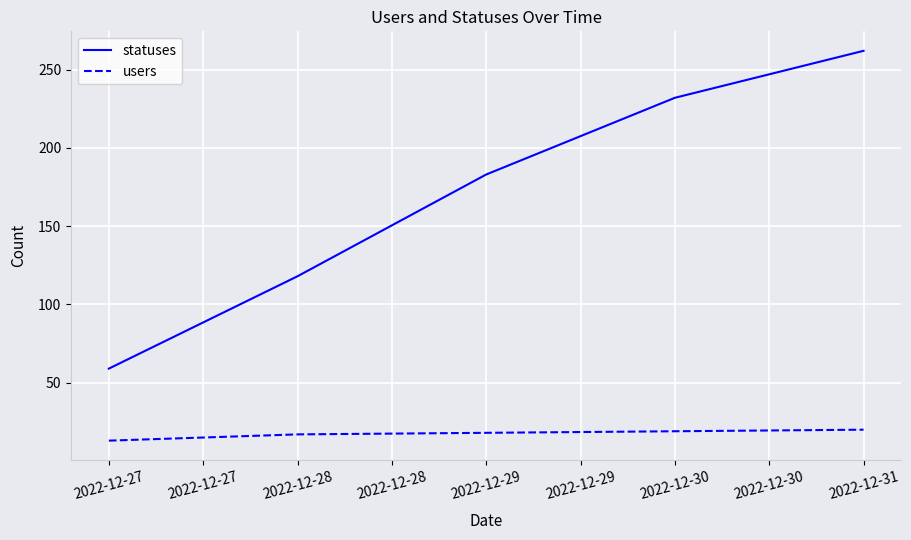

True or false: users and statuses intersect in this chart.

False